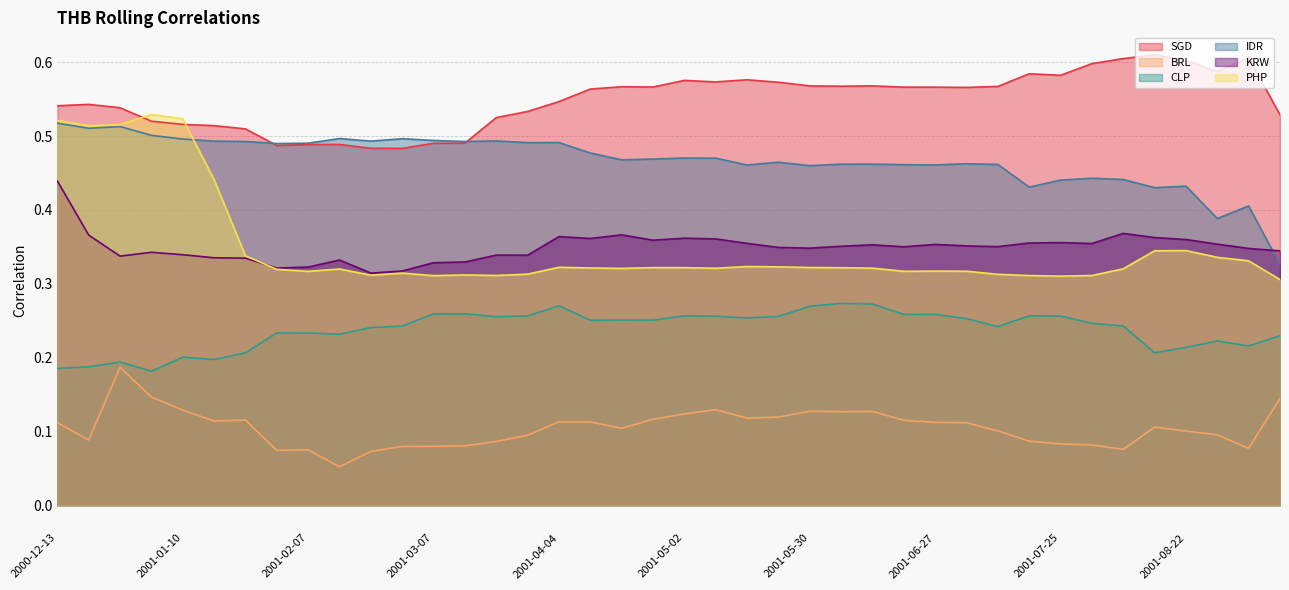

What is the highest value of the IDR series?

0.5